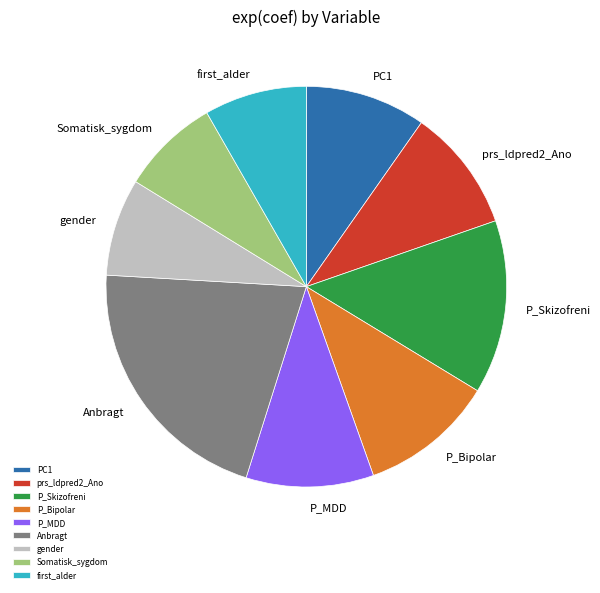

Which slice is the largest?

Anbragt